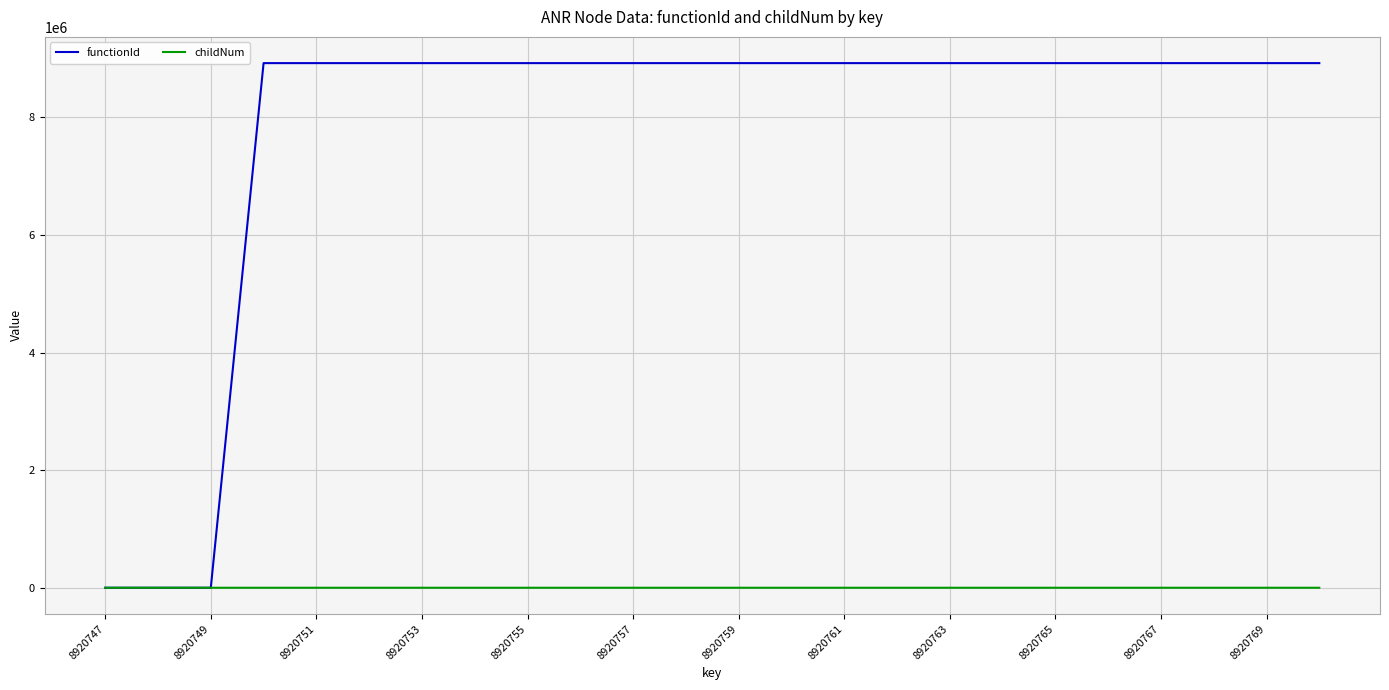

Which series has the largest total across all categories?

functionId